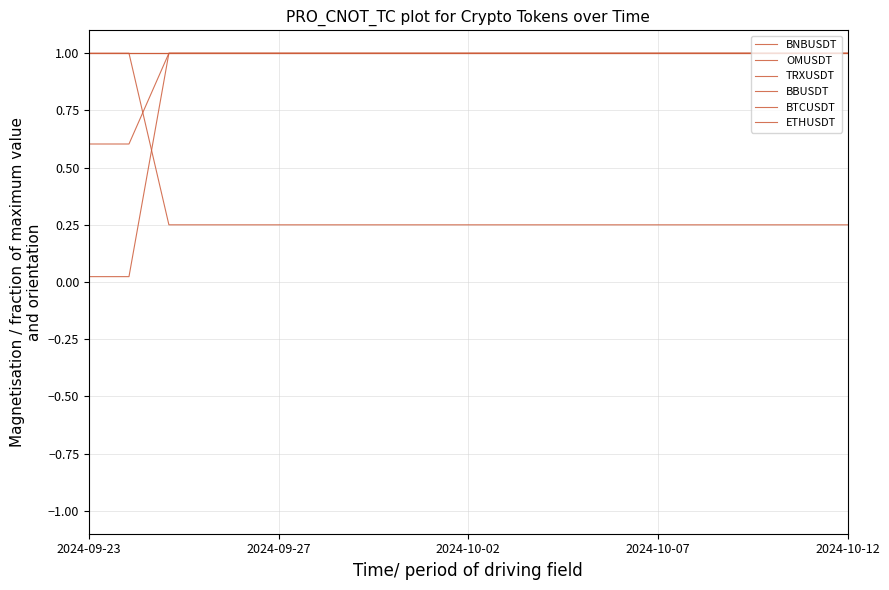

Reading right to left, transcribe all the data shown in this chart.

BNBUSDT: 1.0	1.0	1.0	1.0	1.0	1.0	1.0	1.0	1.0	1.0	1.0	1.0	1.0	1.0	1.0	1.0	1.0	1.0	0.0	0.0
OMUSDT: 1.0	1.0	1.0	1.0	1.0	1.0	1.0	1.0	1.0	1.0	1.0	1.0	1.0	1.0	1.0	1.0	1.0	1.0	0.6	0.6
TRXUSDT: 0.3	0.3	0.3	0.3	0.3	0.3	0.3	0.3	0.3	0.3	0.3	0.3	0.3	0.3	0.3	0.3	0.3	0.3	1.0	1.0
BBUSDT: 1.0	1.0	1.0	1.0	1.0	1.0	1.0	1.0	1.0	1.0	1.0	1.0	1.0	1.0	1.0	1.0	1.0	1.0	1.0	1.0
BTCUSDT: 1.0	1.0	1.0	1.0	1.0	1.0	1.0	1.0	1.0	1.0	1.0	1.0	1.0	1.0	1.0	1.0	1.0	1.0	1.0	1.0
ETHUSDT: 1.0	1.0	1.0	1.0	1.0	1.0	1.0	1.0	1.0	1.0	1.0	1.0	1.0	1.0	1.0	1.0	1.0	1.0	1.0	1.0